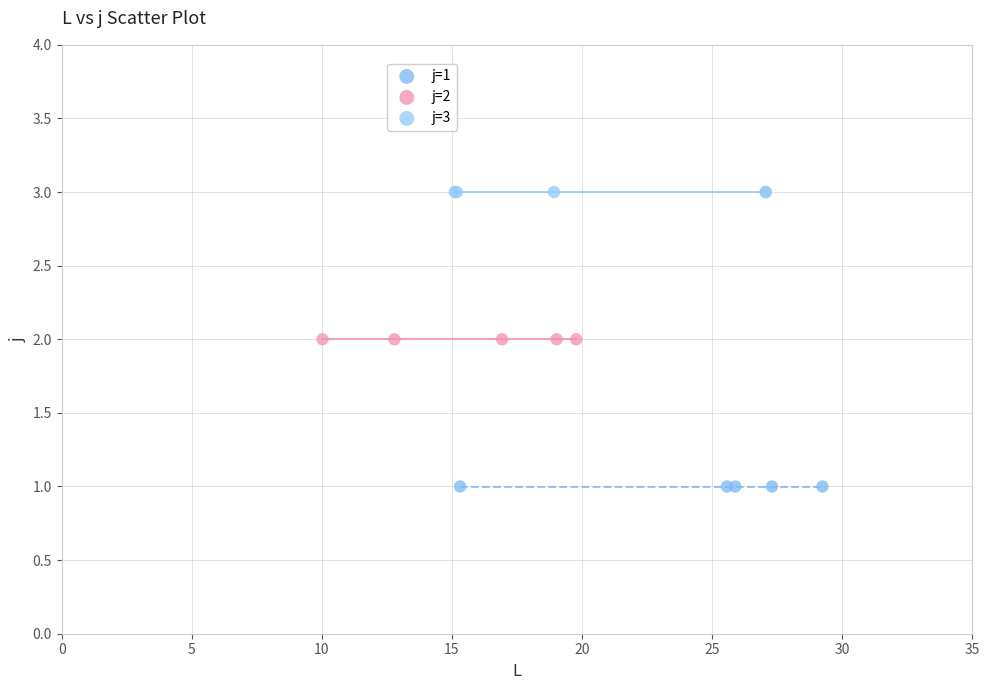

Which series contains the highest Y value?

j=3